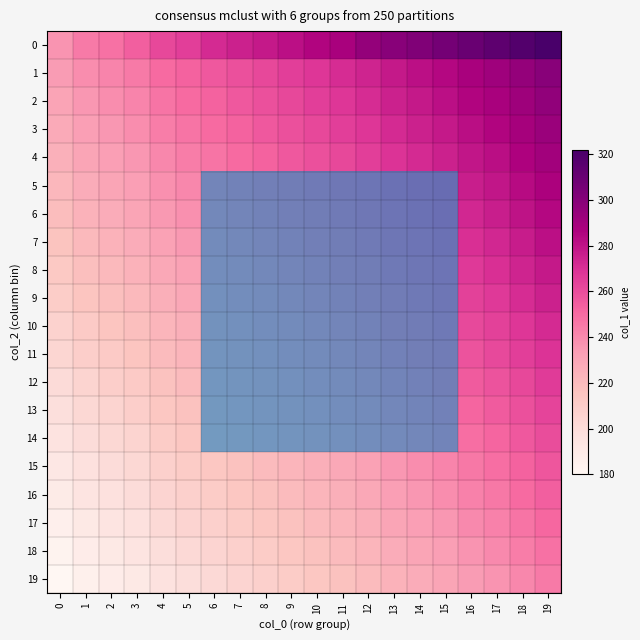

At how many categories does at least one series exceed 245?

18